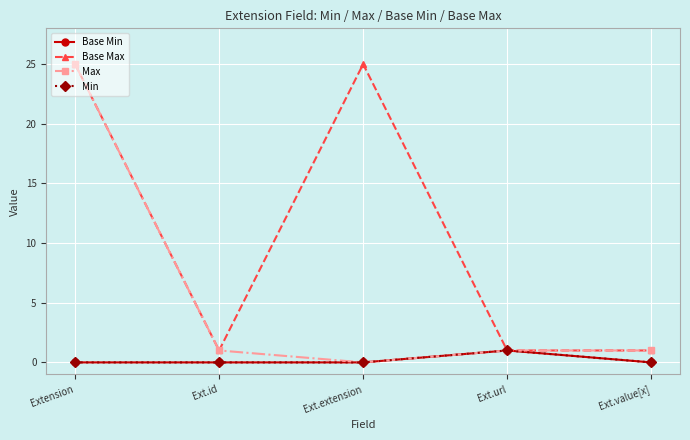

What is the sum of all Max values?

28